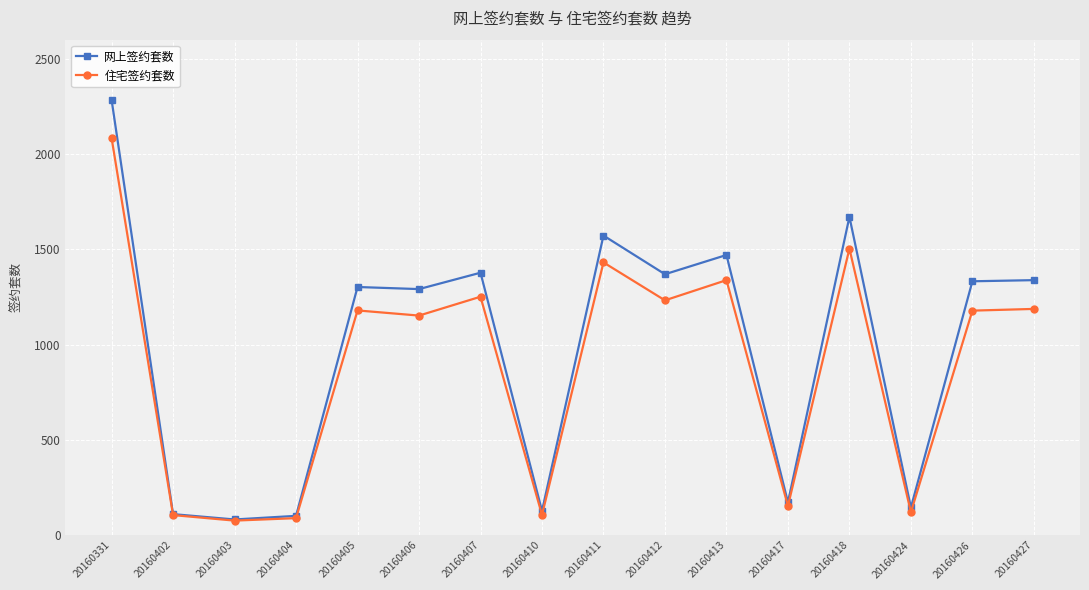

The 网上签约套数 series shows 51 at 20160417. True or false?

False